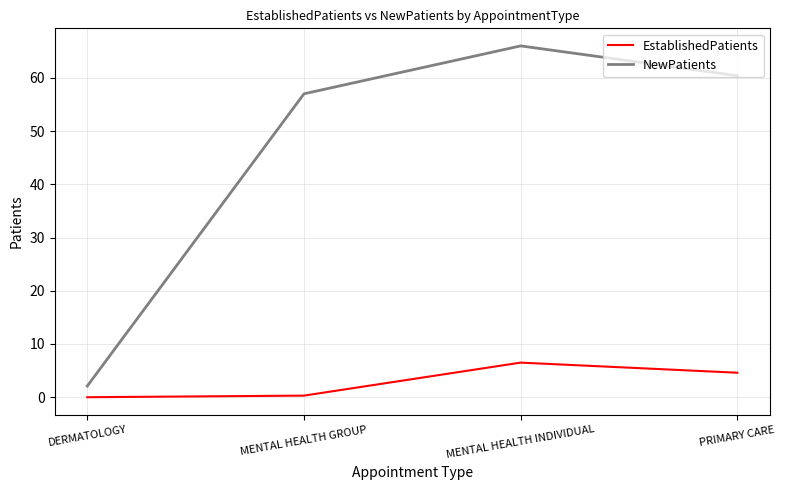

How many categories are shown in the chart?

4